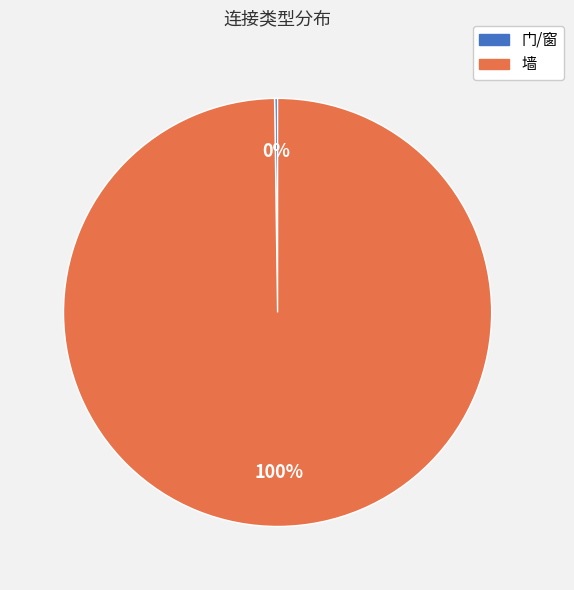

Which slice is the largest?

墙